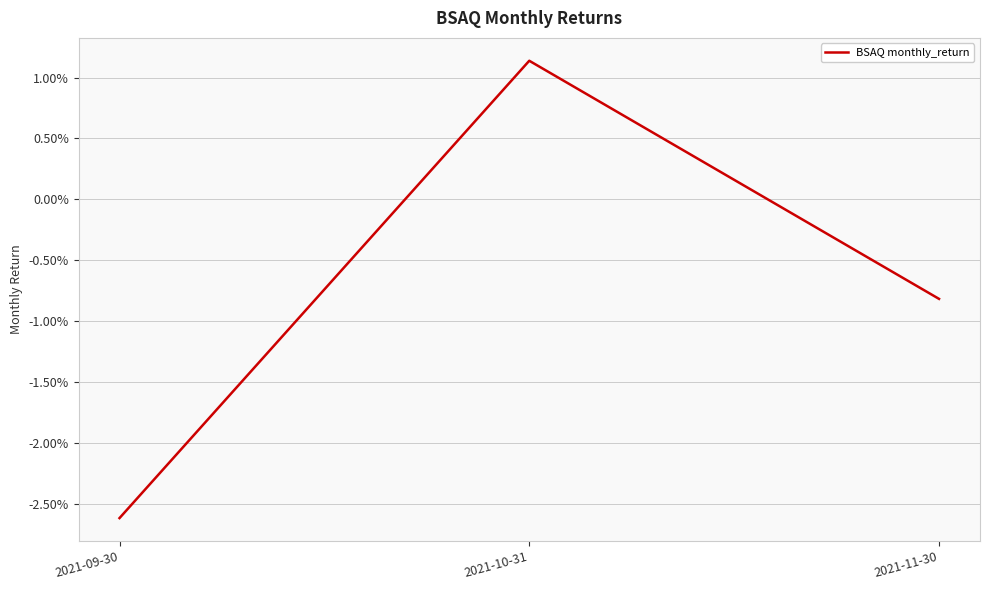

What is the label of the 2nd point from the right?

2021-10-31